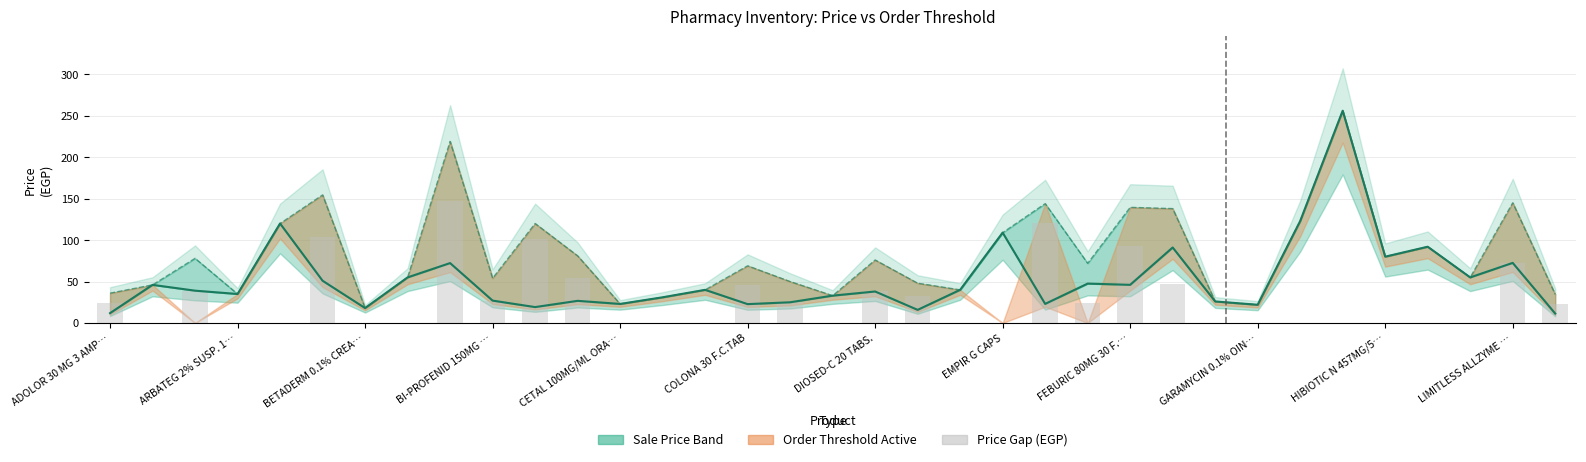

What is the sum of the values at 15 and 23?

70.7